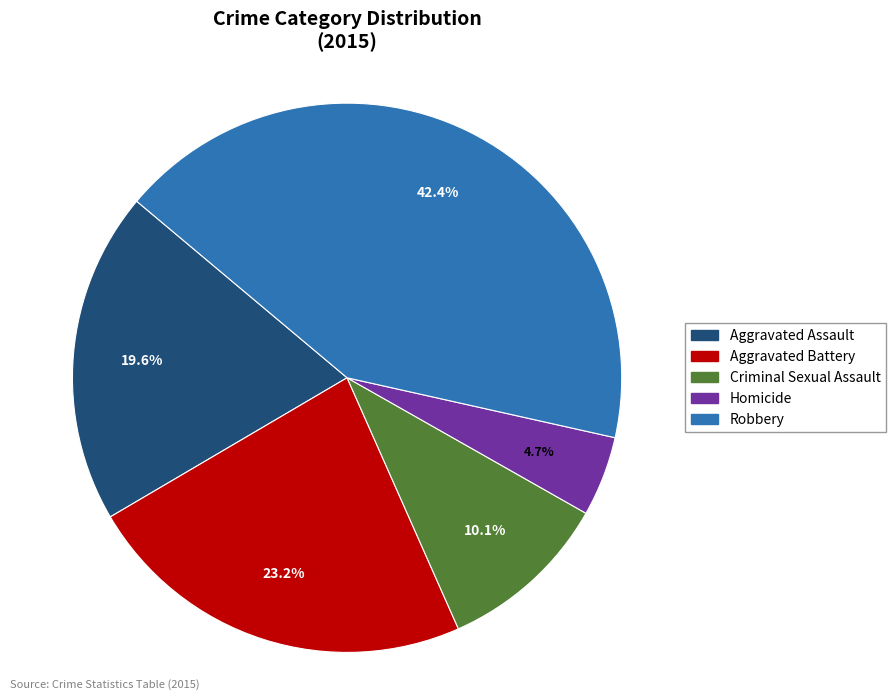

Is there any slice that represents more than half of the pie?

No